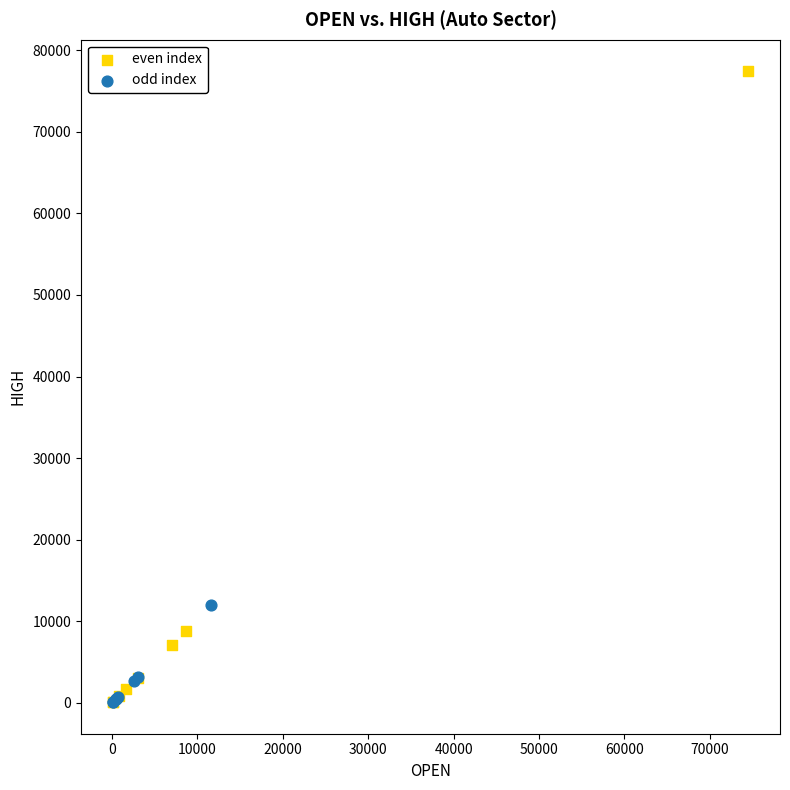

Which series has the widest spread of Y values?

even index